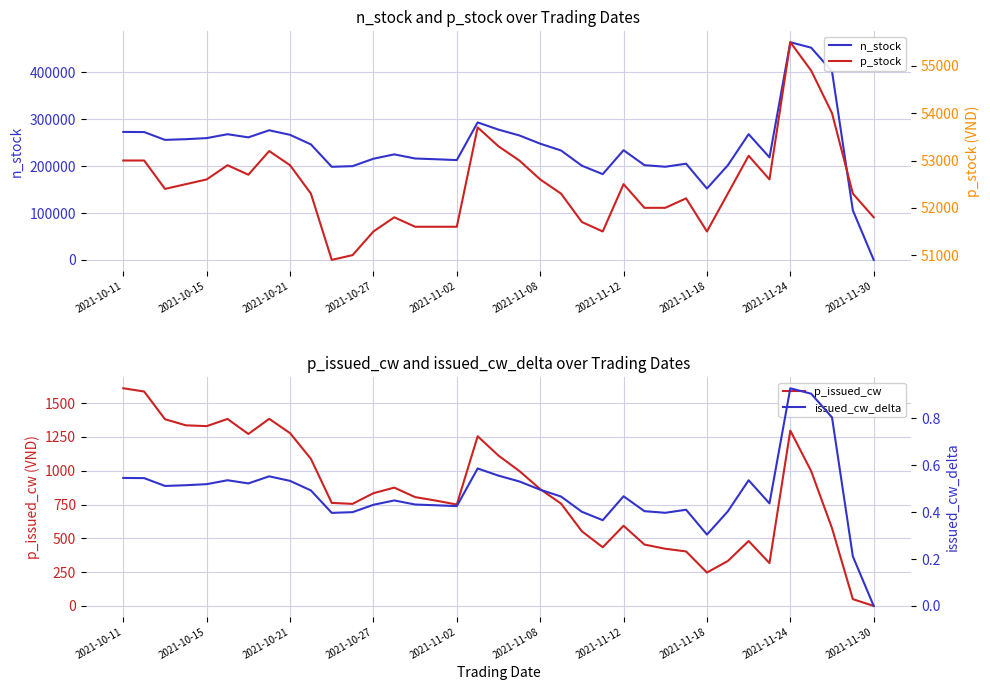

What is the value of the n_stock point at the 2nd from the left?

272700.0